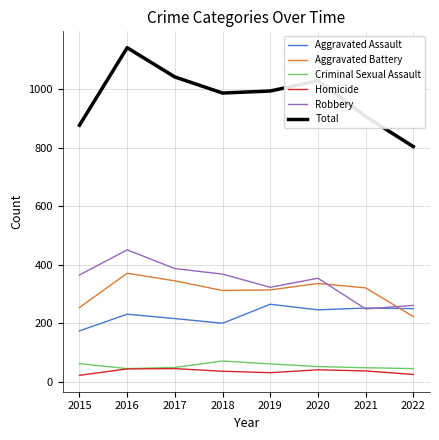

Is it true that Aggravated Assault equals 216 at 2017?

True